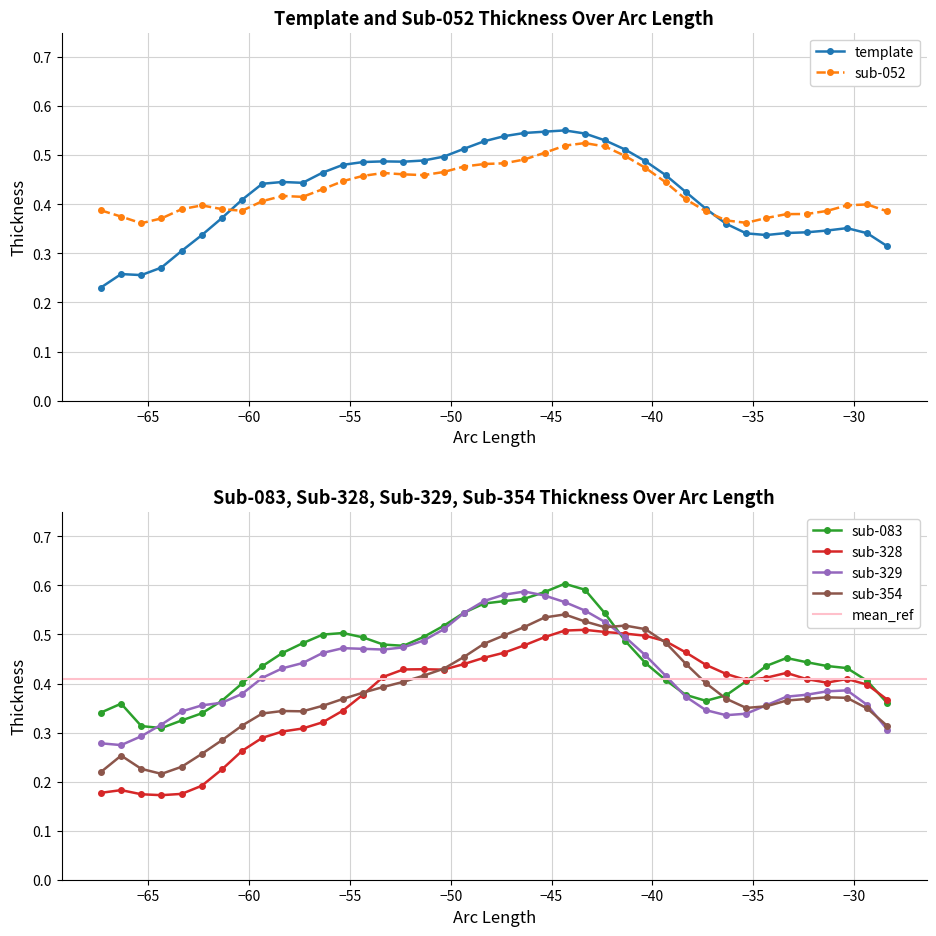

Which series ends up on top after the final intersection of sub-328 and sub-354?

sub-328